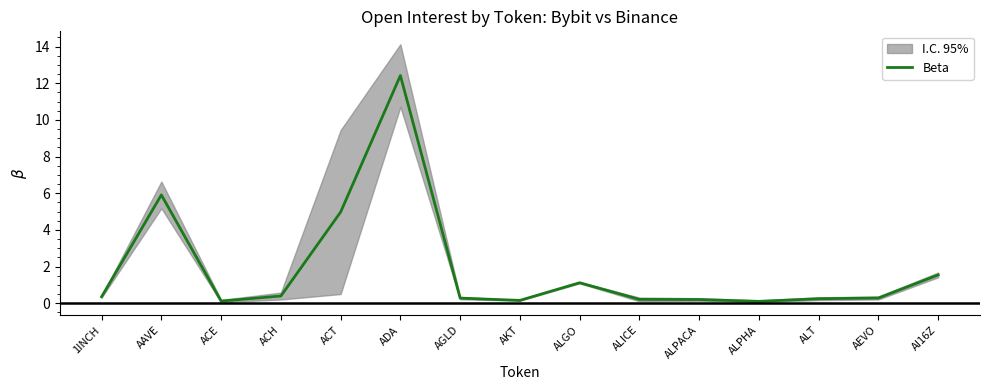

What is the label of the 6th point from the right?

ALICE